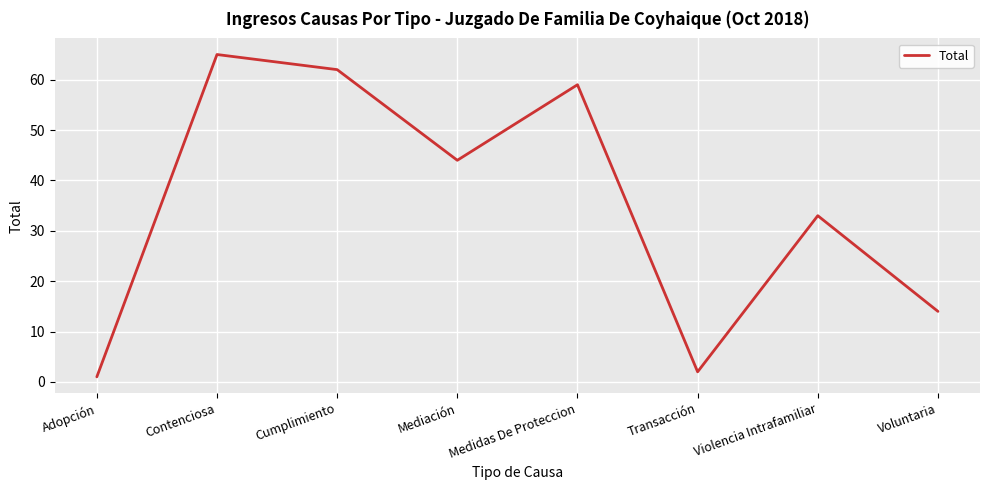

How many interior local valleys (lower than both neighbors) does the data have?

2